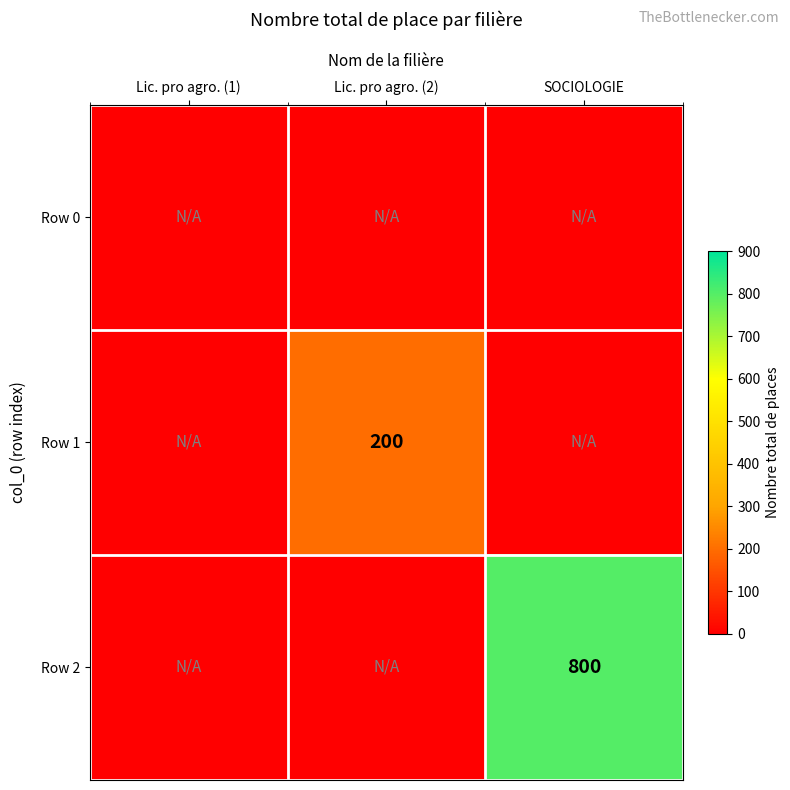

The Row 2 series shows 800 at SOCIOLOGIE. True or false?

True